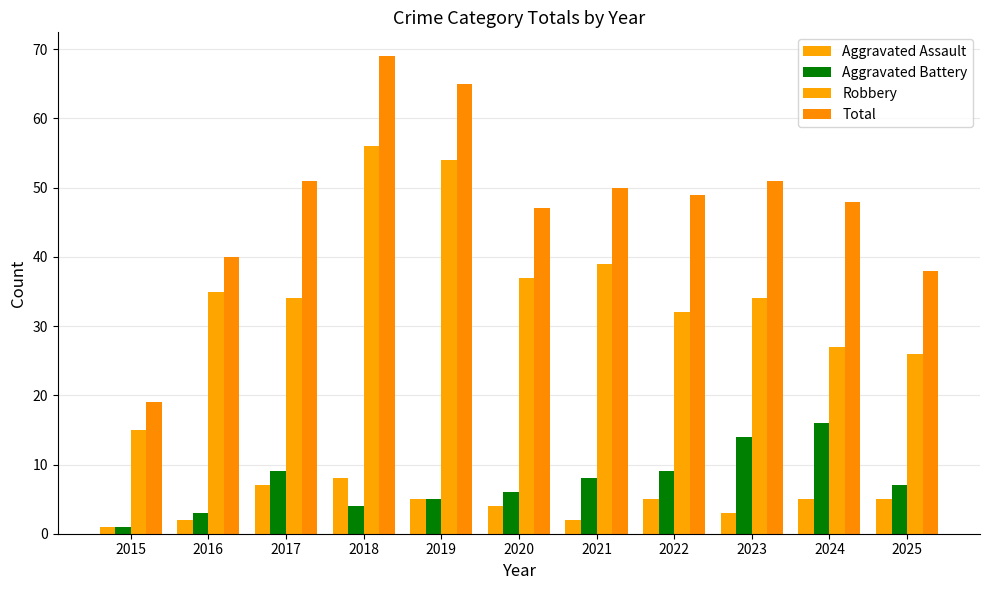

How many bars are there in each group?

4